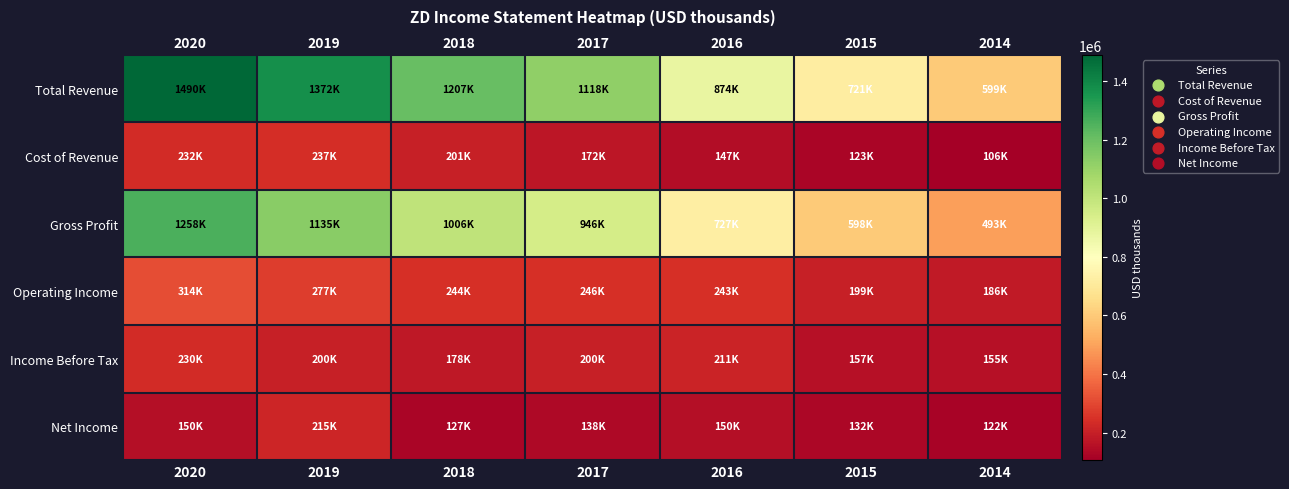

Which series has the largest range (max minus min)?

Total Revenue